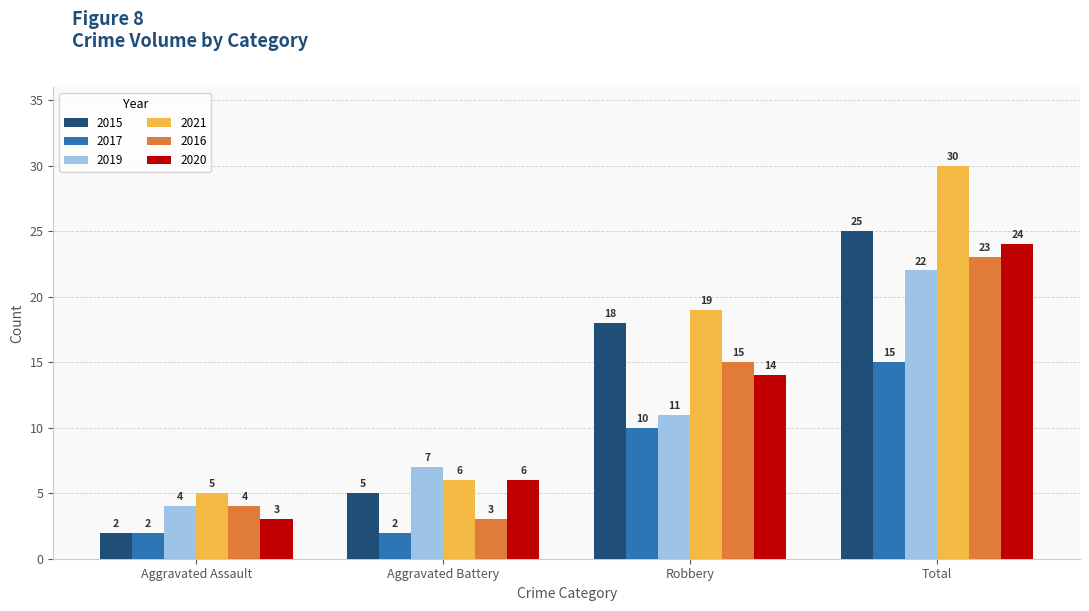

What is the difference between the maximum and minimum values in the 2019 series?

18